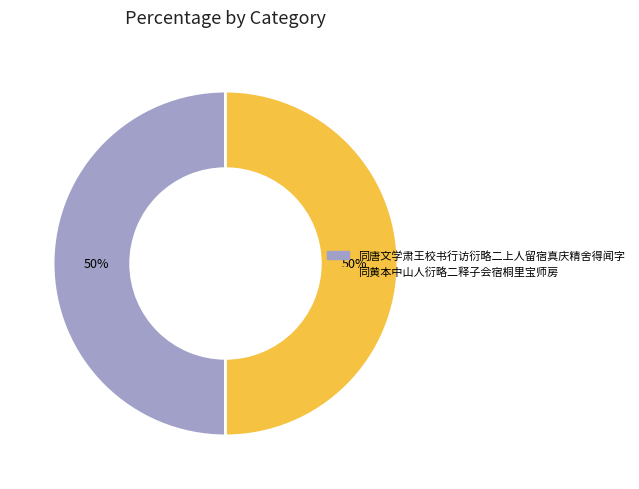

What is the ratio of the value at 同黄本中山人衍略二释子会宿桐里宝师房 to the value at 同唐文学肃王校书行访衍略二上人留宿真庆精舍得闻字?

1.0